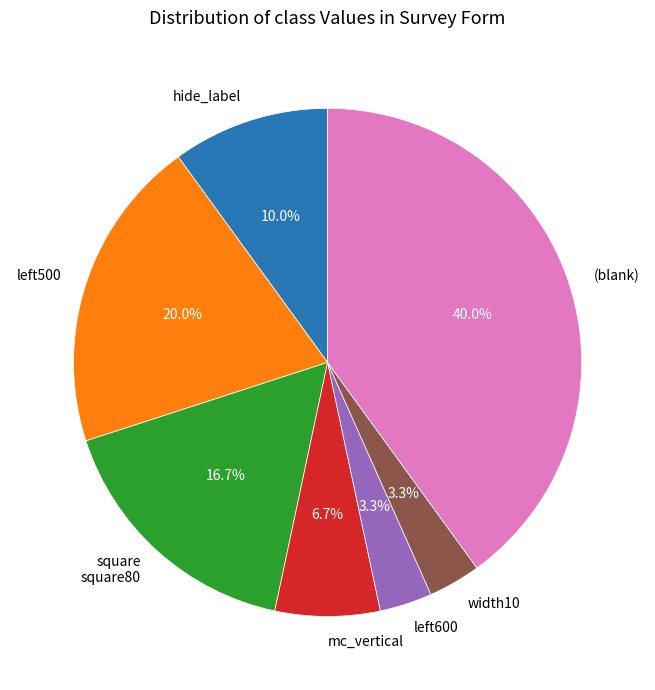

What is the largest slice in the pie chart?

(blank)